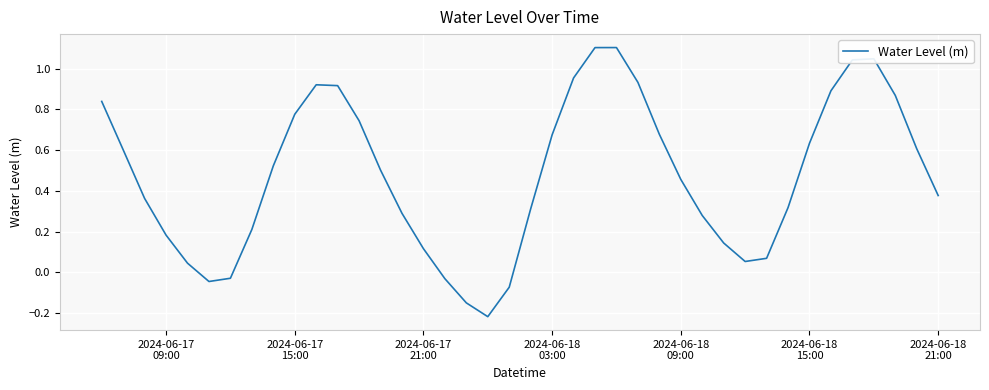

Count the number of data series in this chart.

1